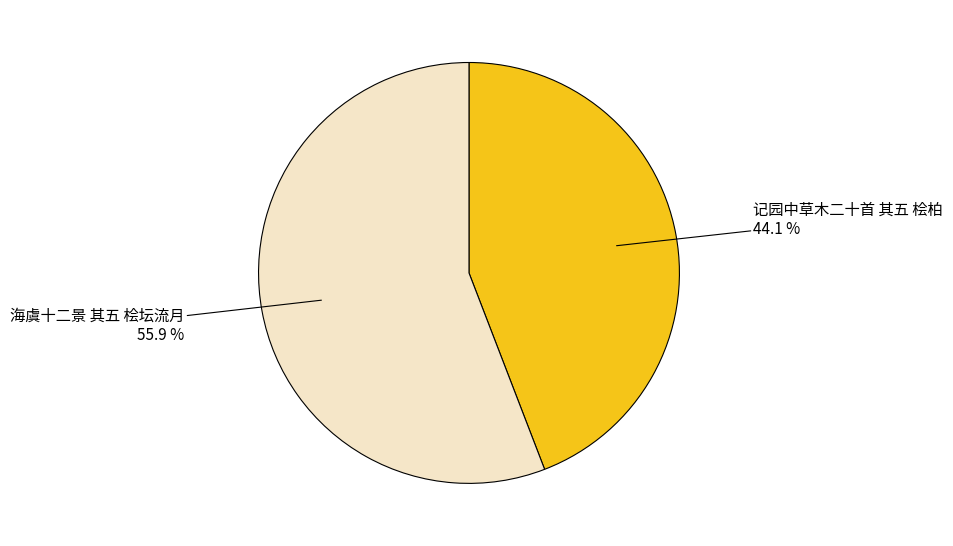

Approximately how many times larger is the value at 海虞十二景 其五 桧坛流月 compared to 记园中草木二十首 其五 桧柏?

1.3